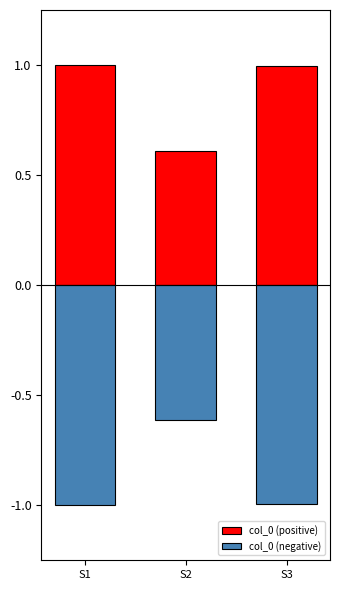

Rank the series at S1 from highest to lowest value.

col_0 (positive), col_0 (negative)